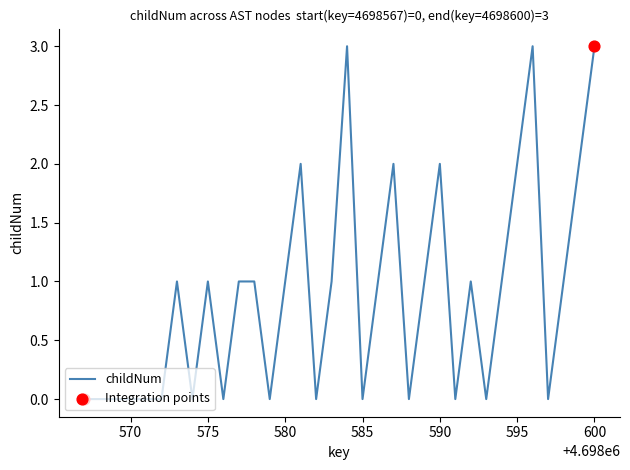

What is the difference between the maximum and minimum values?

3